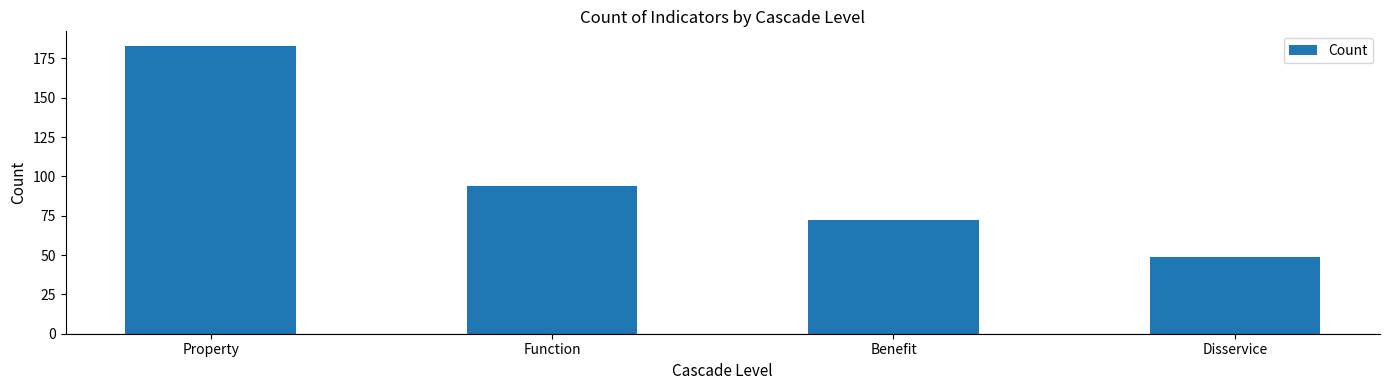

What is the difference between the values at Benefit and Function?

22